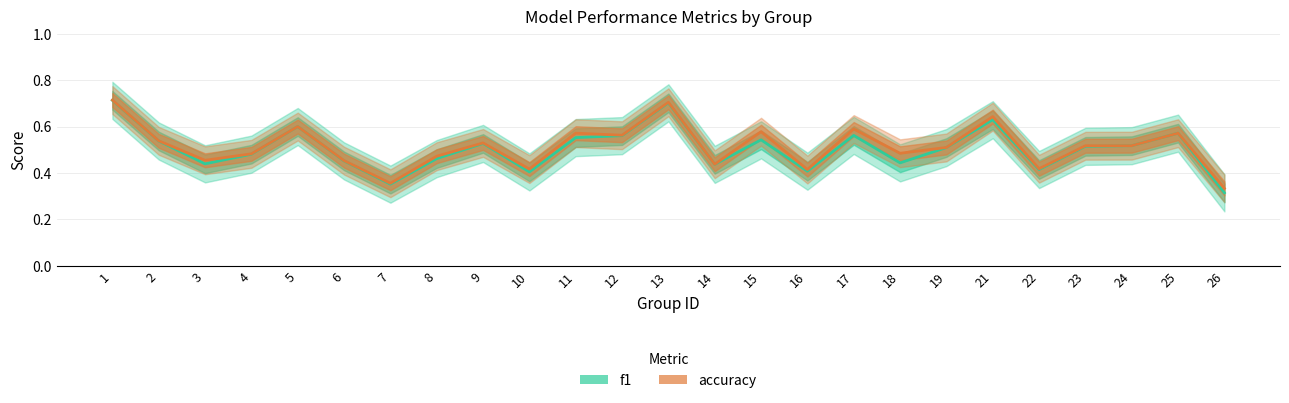

True or false: f1 and accuracy cross at least once.

True